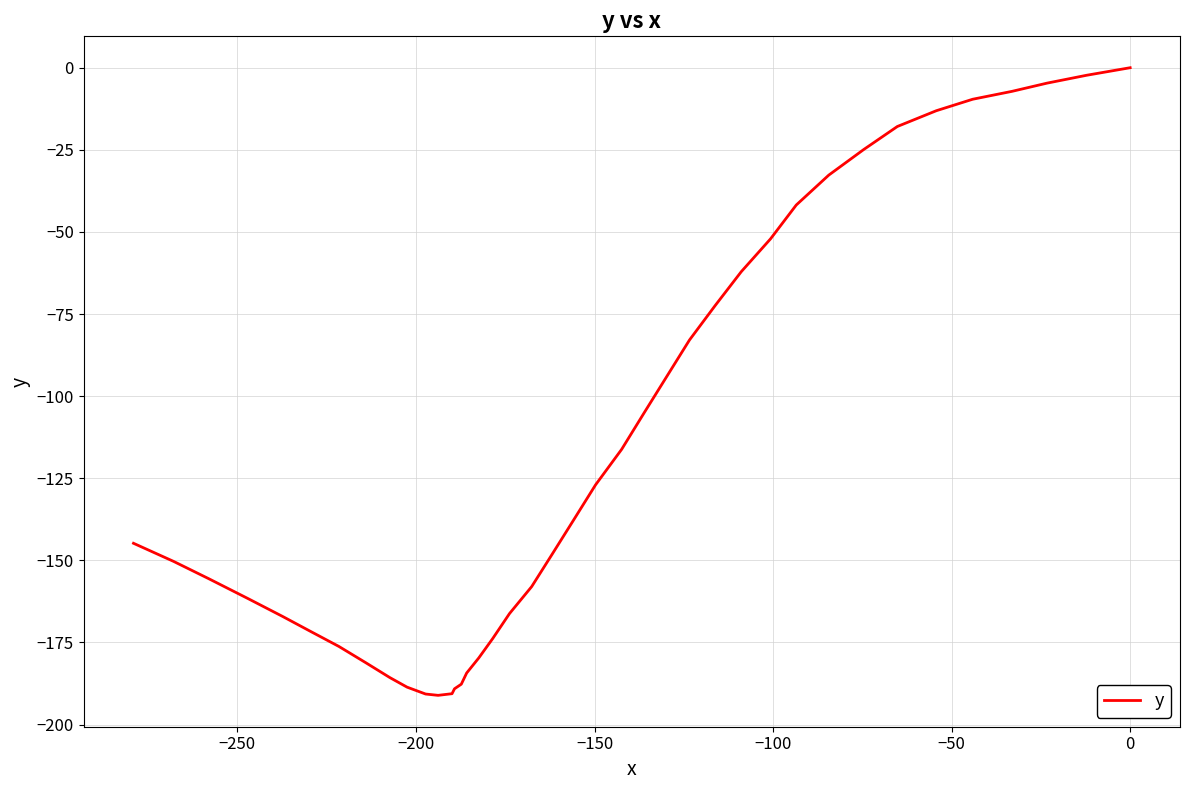

How many negative values are there?

39